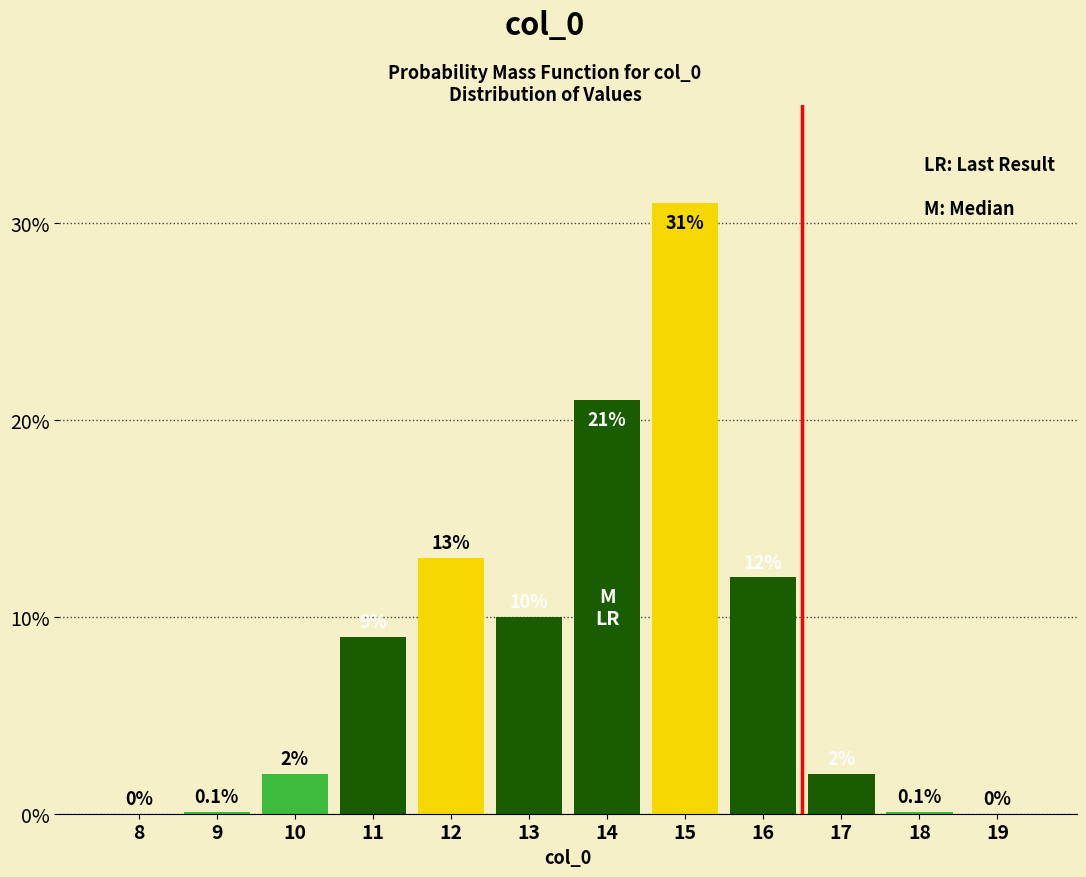

Reading left to right, what are all the values shown in this chart?

8=0.0	9=0.1	10=2.0	11=9.0	12=13.0	13=10.0	14=21.0	15=31.0	16=12.0	17=2.0	18=0.1	19=0.0